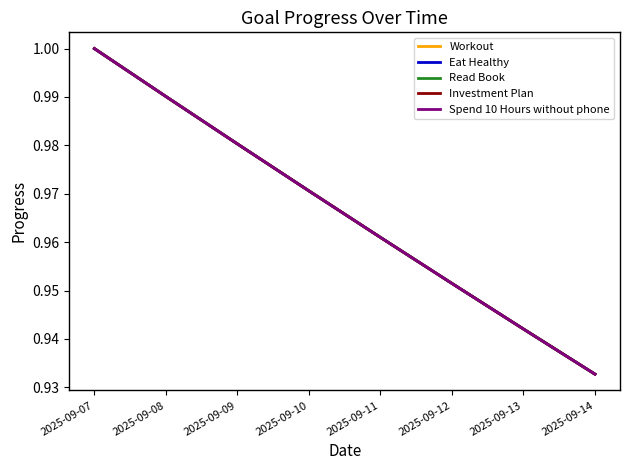

What is the difference between the second highest and minimum values in the Investment Plan series?

0.1